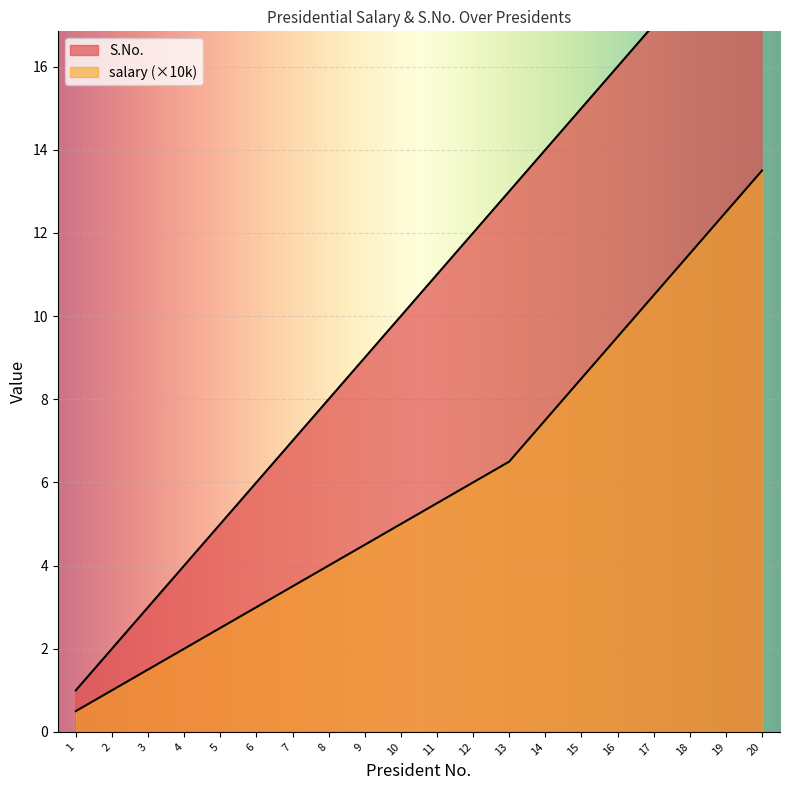

What is the highest value of the salary series?

13.5